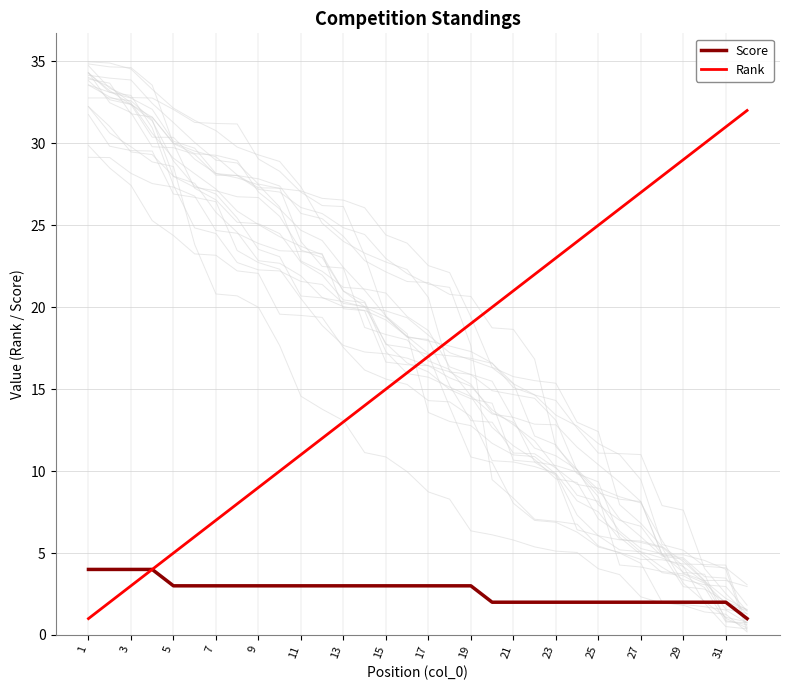

Is it true that Score equals 5 at 27?

False